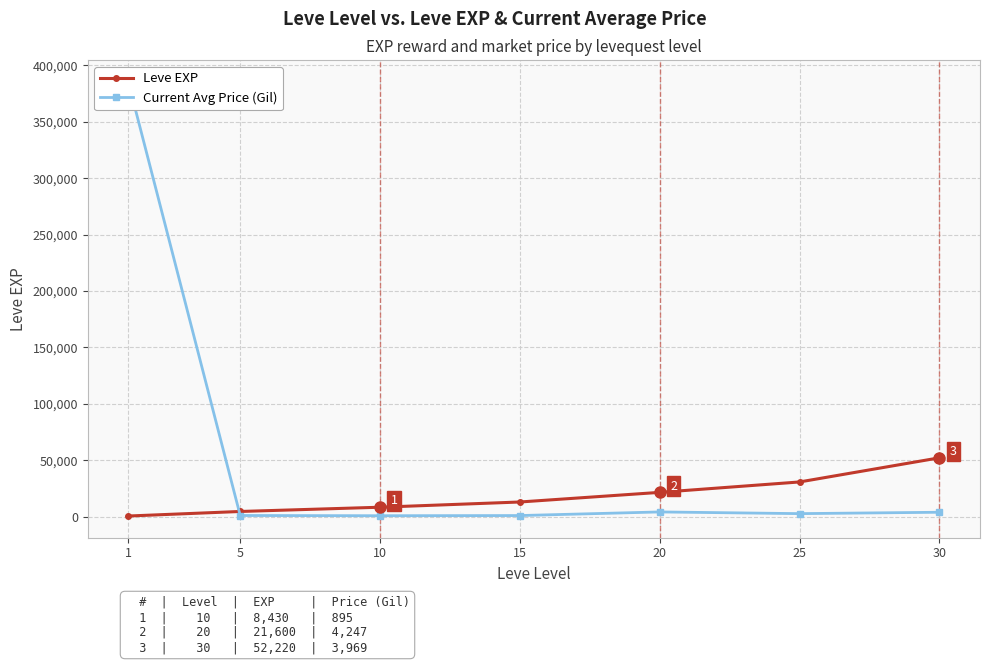

How many values in the Leve EXP series are below 13060?

3